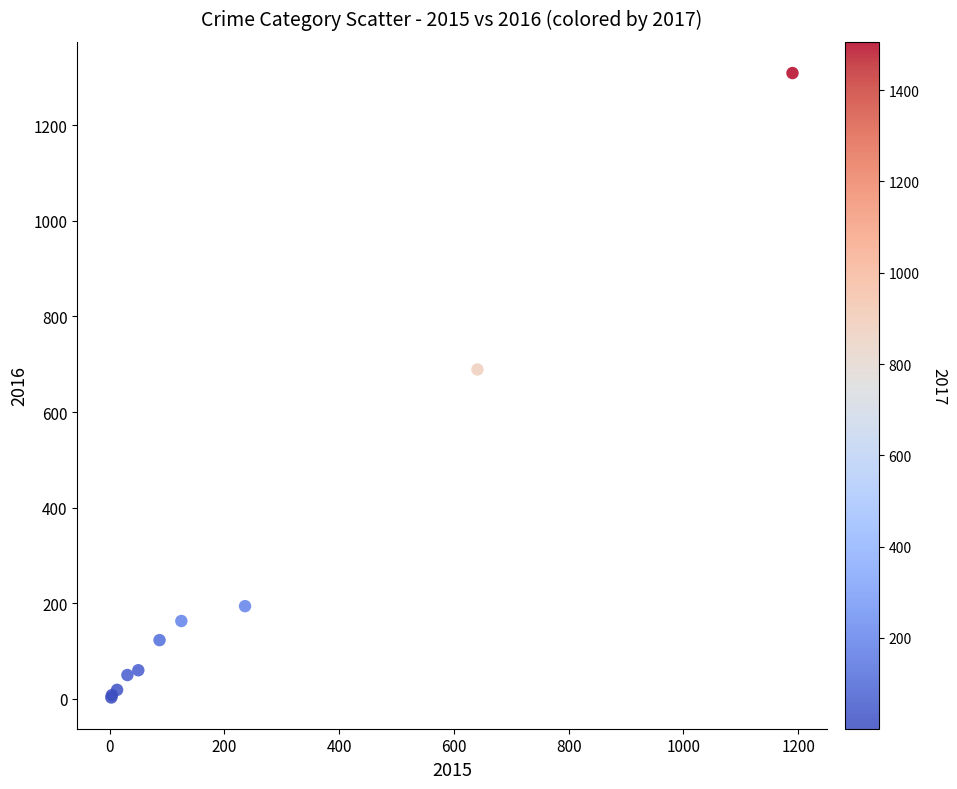

What Y value in the scatter plot is closest to 656?

689